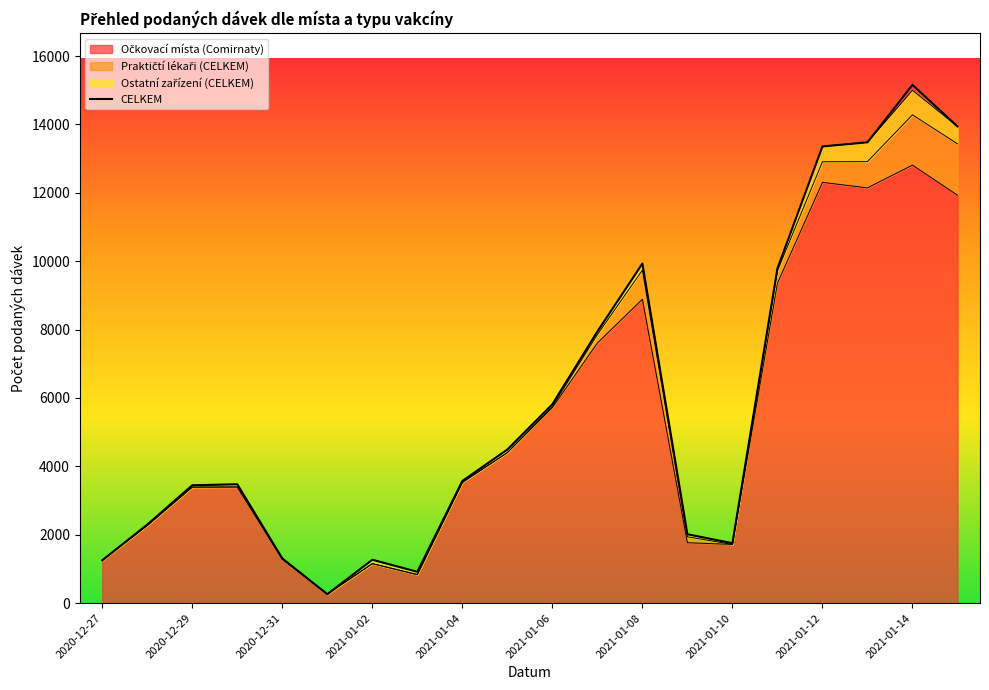

What is the sum of the values at 17 and 15?

23266